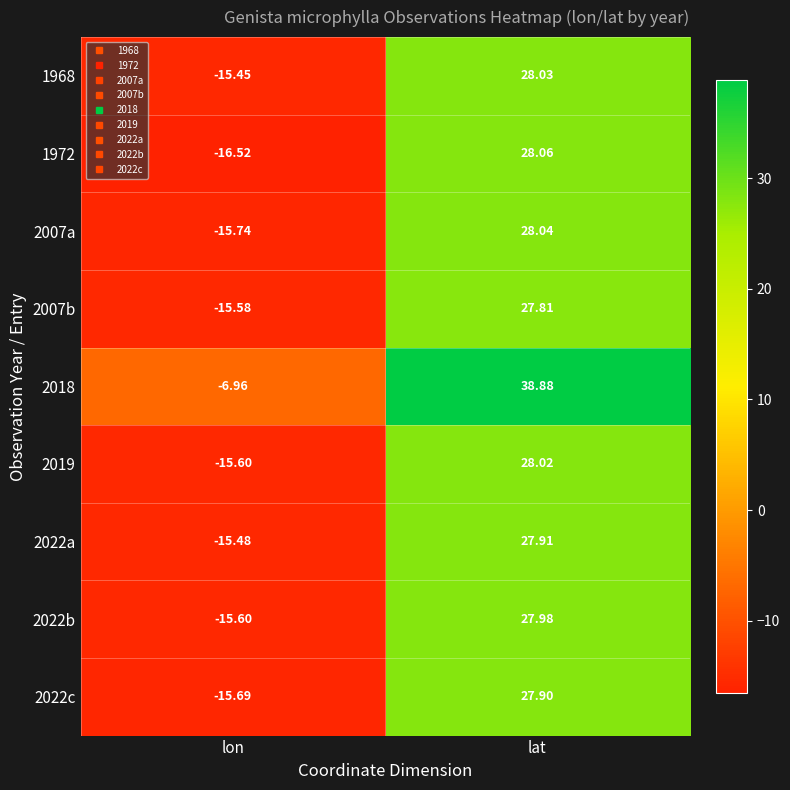

Where does the 2022b series first go above 27?

lat